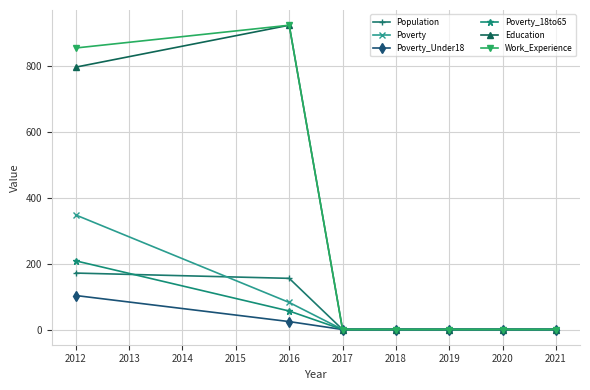

At how many categories does at least one series exceed 329?

2